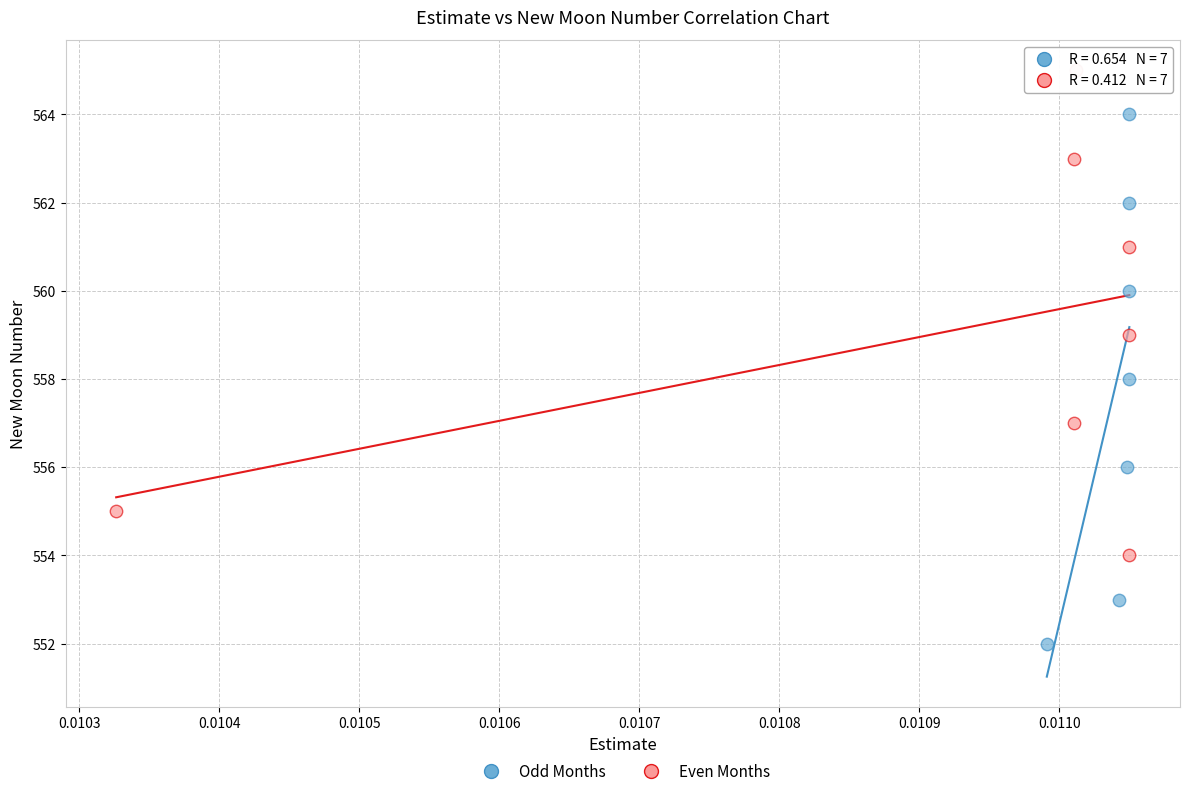

Which series has the widest spread of Y values?

Odd Months